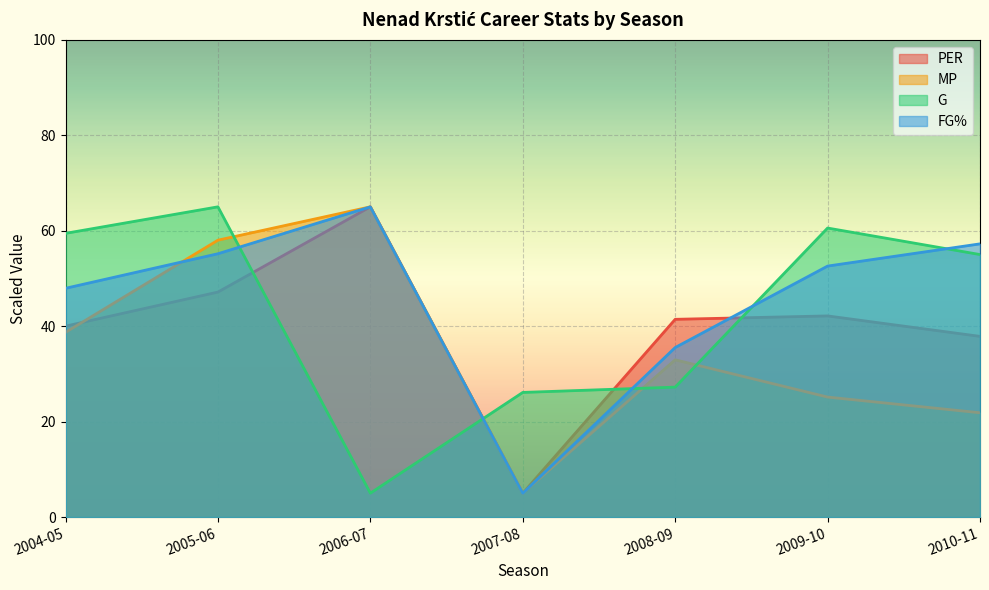

Reading right to left, transcribe all the data shown in this chart.

PER: 2010-11=37.9	2009-10=42.1	2008-09=41.4	2007-08=5.0	2006-07=65.0	2005-06=47.1	2004-05=40.0
MP: 2010-11=21.8	2009-10=25.1	2008-09=32.9	2007-08=5.0	2006-07=65.0	2005-06=58.0	2004-05=38.7
G: 2010-11=55.0	2009-10=60.6	2008-09=27.2	2007-08=26.1	2006-07=5.0	2005-06=65.0	2004-05=59.4
FG%: 2010-11=57.2	2009-10=52.6	2008-09=35.5	2007-08=5.0	2006-07=65.0	2005-06=55.2	2004-05=47.9